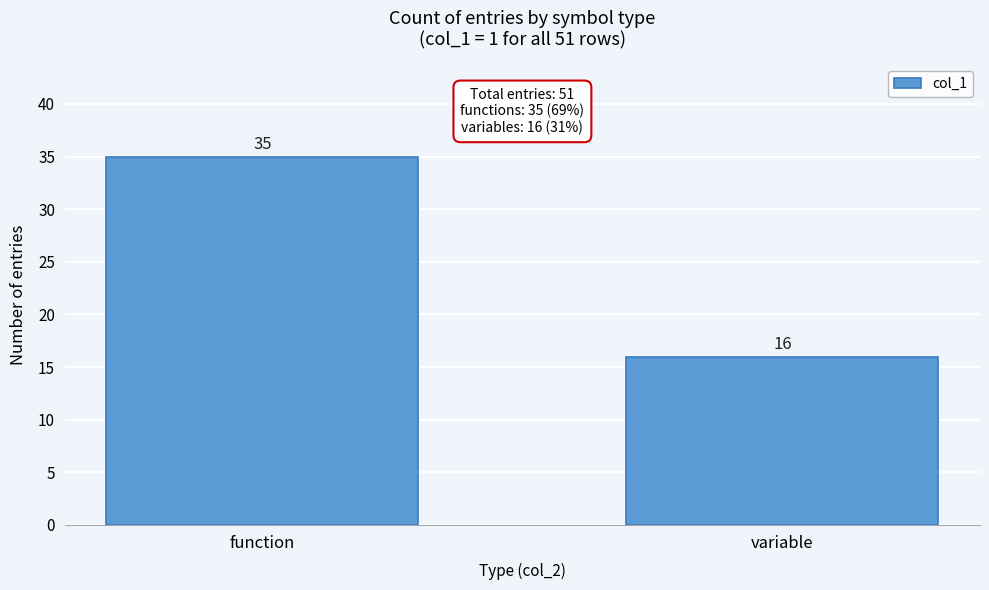

Reading left to right, list all the values displayed in this chart.

function=35	variable=16